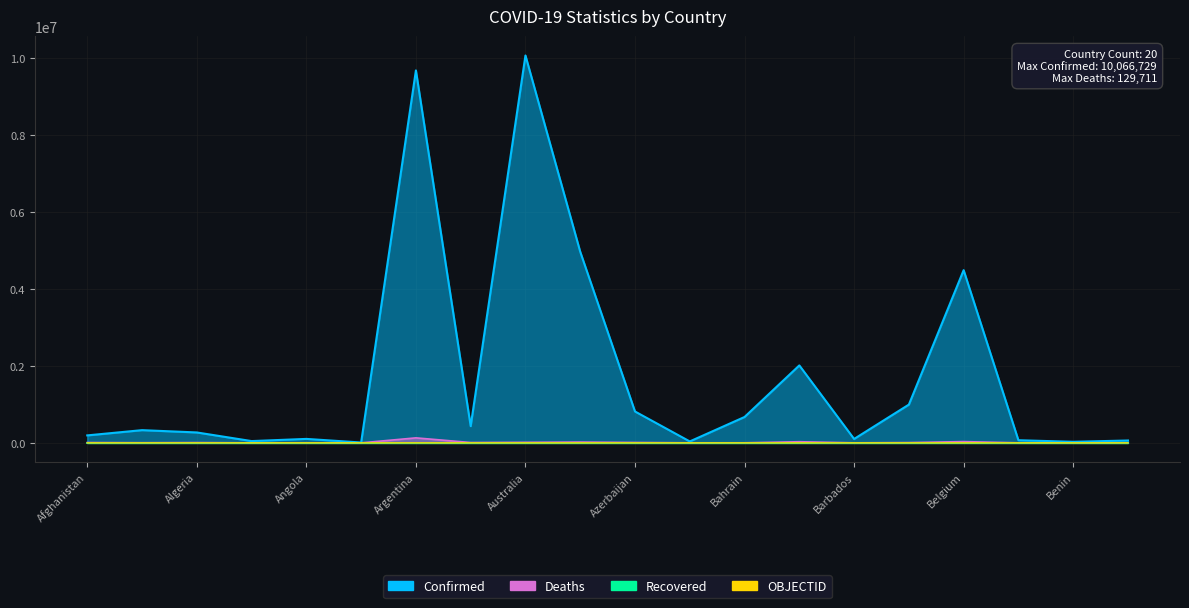

What is the value of the OBJECTID point at the 18th from the left?

37